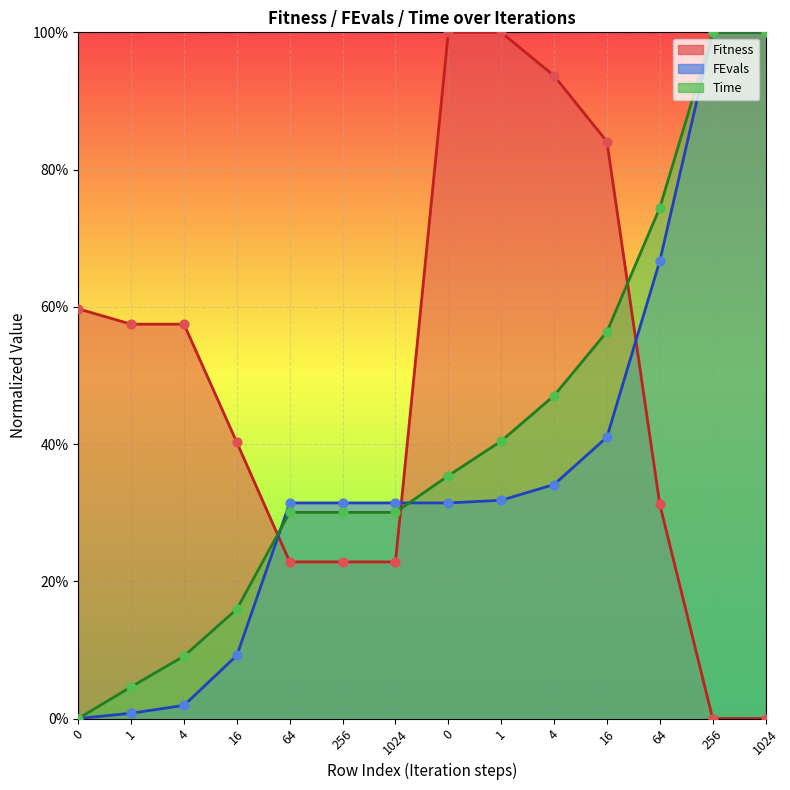

Which series reaches the maximum Y coordinate?

Fitness